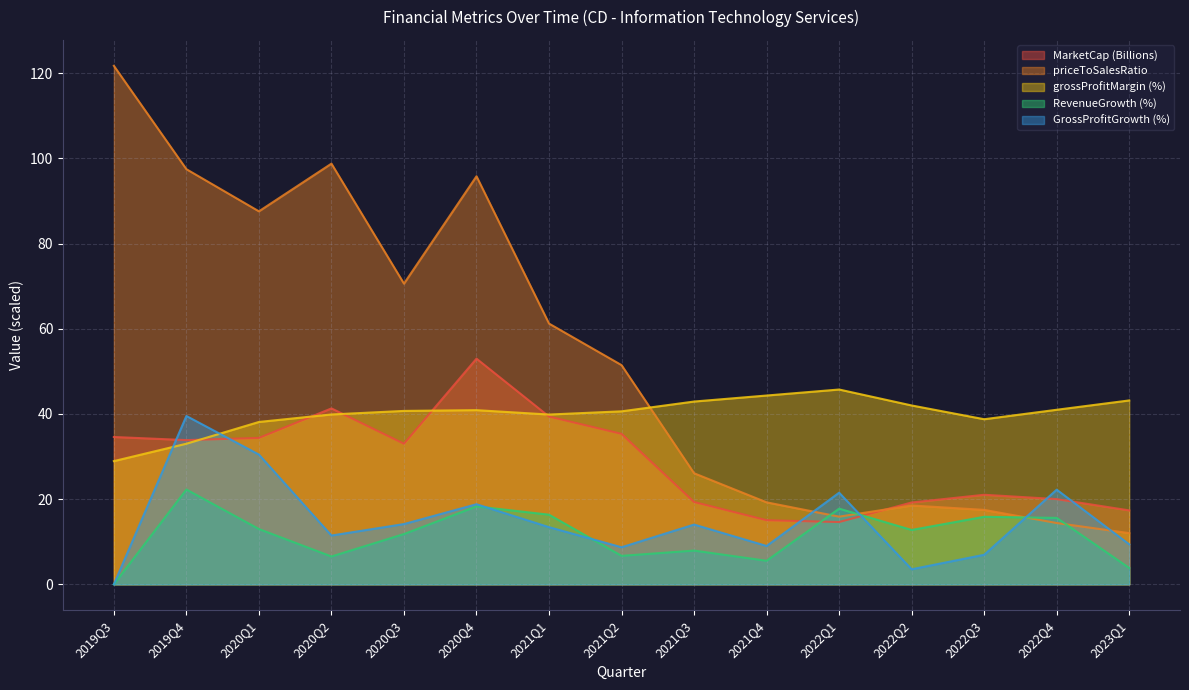

Rank the series by their maximum value, from lowest to highest.

RevenueGrowth (%), GrossProfitGrowth (%), grossProfitMargin (%), MarketCap (Billions), priceToSalesRatio